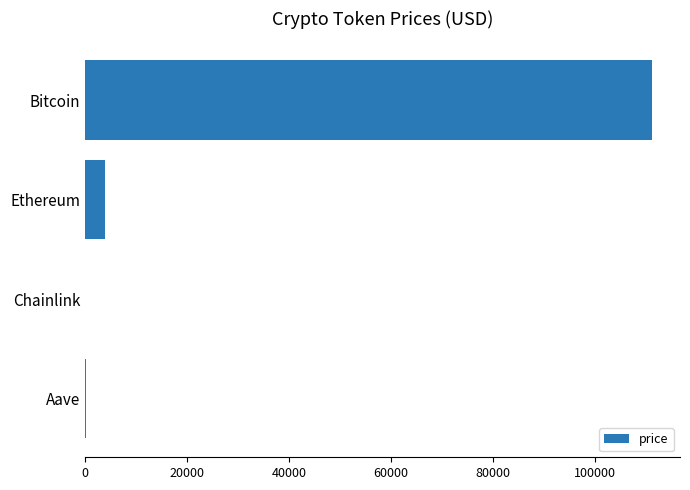

What is the greatest value displayed?

111086.0